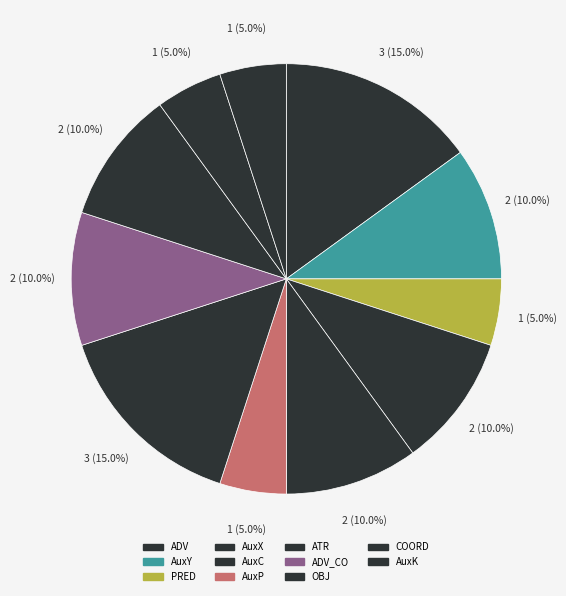

To the nearest percent, what is the average slice percentage?

9%